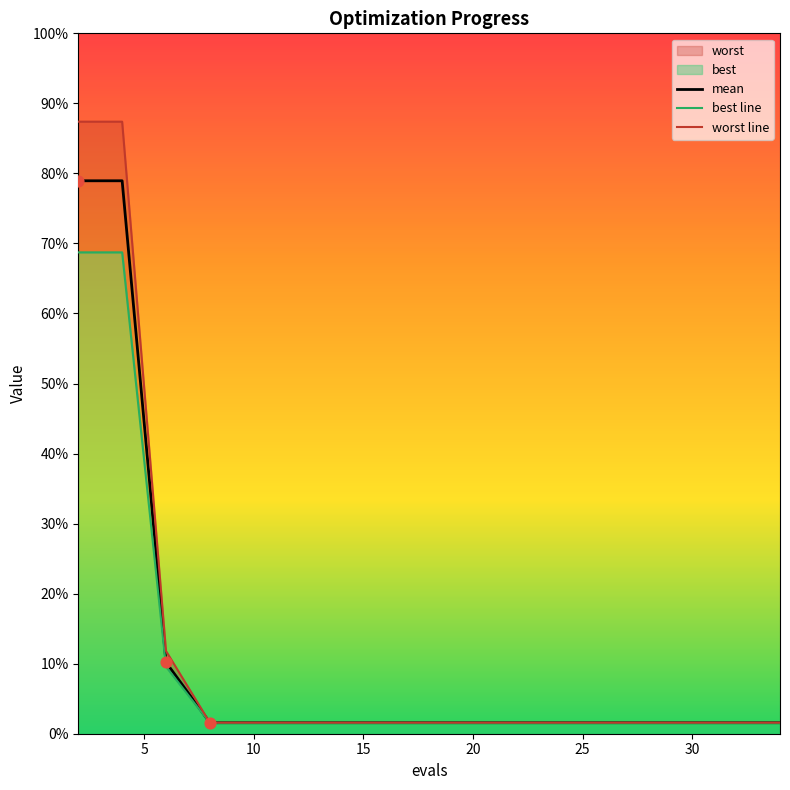

Which series contains the highest Y value?

worst line